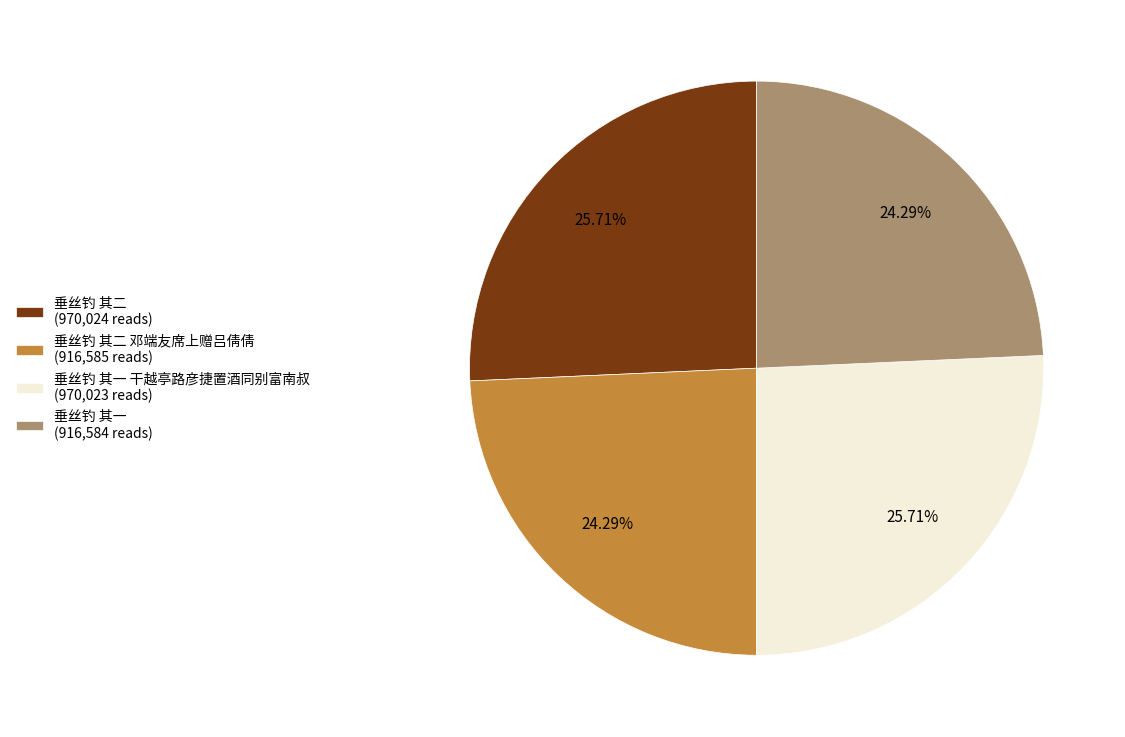

Approximately how many times larger is the value at 垂丝钓 其一 (916,584 reads) compared to 垂丝钓 其二 (970,024 reads)?

0.9